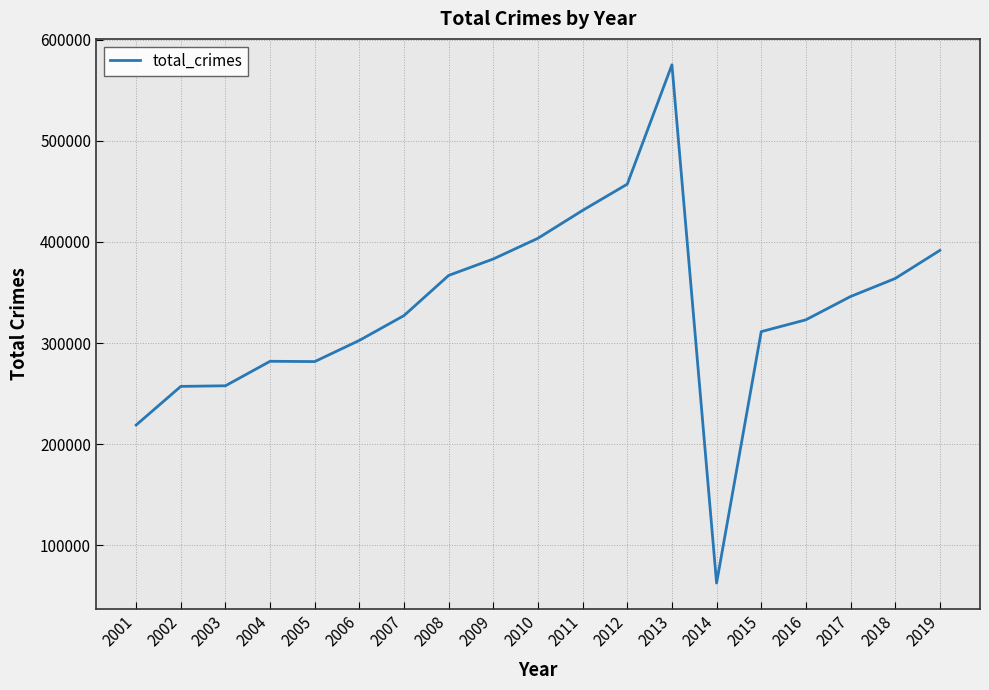

The chart shows a value of 125112 at 2019. True or false?

False